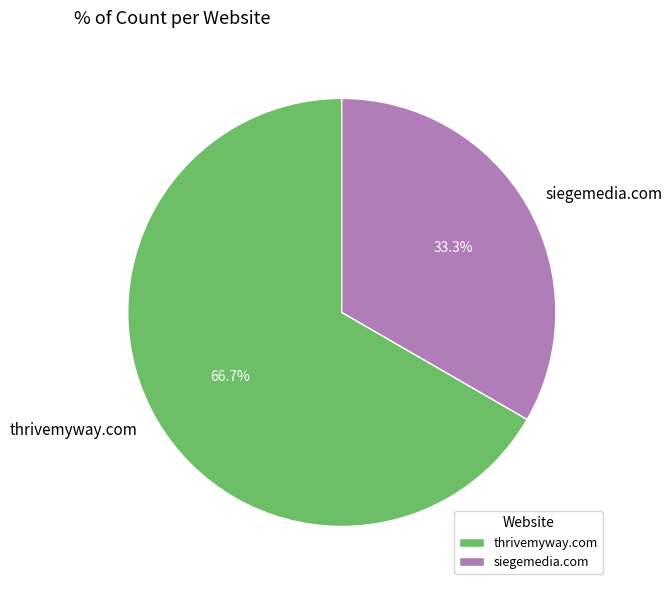

Is siegemedia.com the majority of the pie?

No